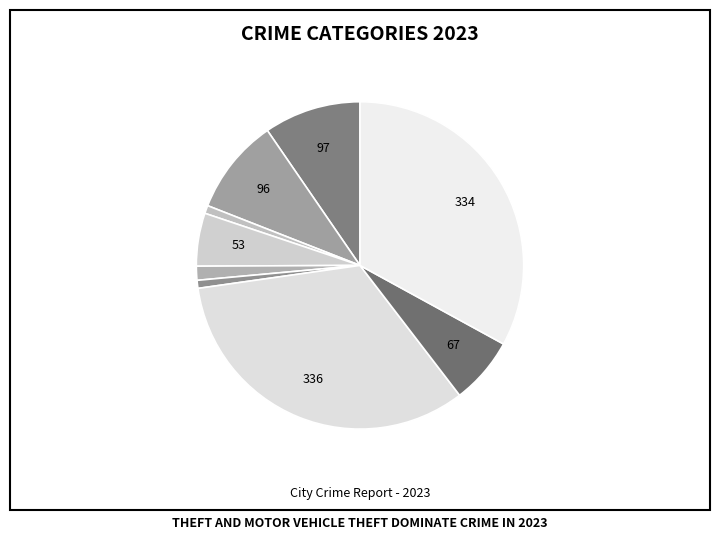

To the nearest percent, what is the difference between the largest and smallest slice percentages?

32%